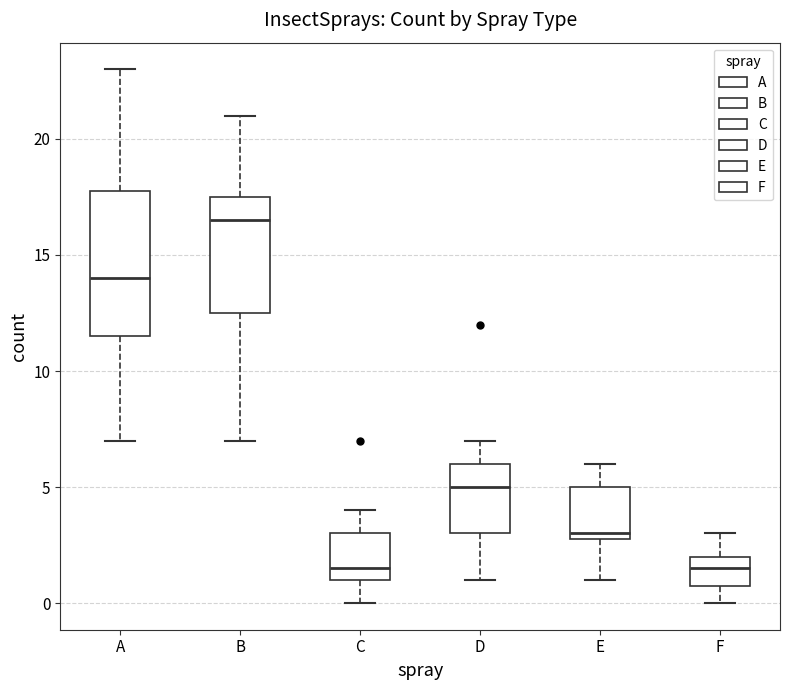

Reading left to right, read every box against the y-axis: the position of its median line, the range the box covers, and the ends of its whiskers. The values are not printed on the chart, so give them approximately, as read against the axis.

A: median 14.0, box 11.5 to 18.0, whiskers 7.0 to 23.0
B: median 16.5, box 12.5 to 17.5, whiskers 7.0 to 21.0
C: median 1.5, box 1.0 to 3.0, whiskers 0.0 to 4.0
D: median 5.0, box 3.0 to 6.0, whiskers 1.0 to 7.0
E: median 3.0 (just above the box's lower edge), box 3.0 to 5.0, whiskers 1.0 to 6.0
F: median 1.5, box 1.0 to 2.0, whiskers 0.0 to 3.0